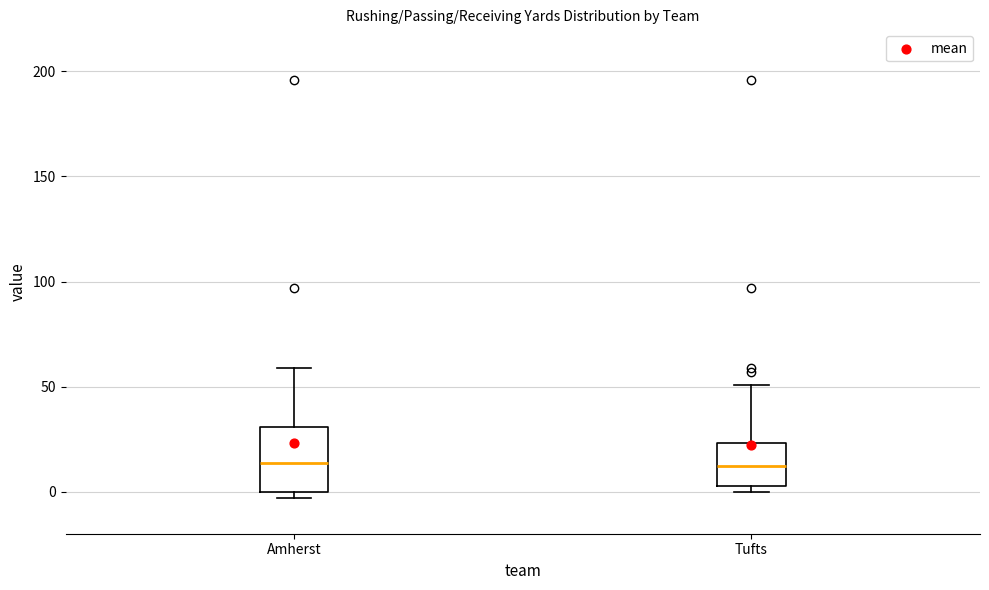

Reading left to right, transcribe this box plot: for each box, give where its median line is, the range the box spans, and where its two whiskers end, as read against the y-axis. The values are not printed on the chart, so give them approximately, as read against the axis.

Amherst: median 15, box 0 to 30, whiskers -5 to 60
Tufts: median 10, box 5 to 25, whiskers 0 to 50